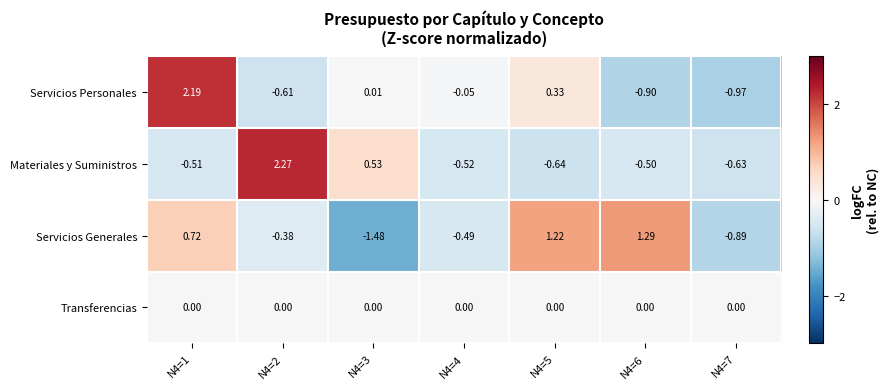

Which series has the widest spread of values?

Servicios Personales